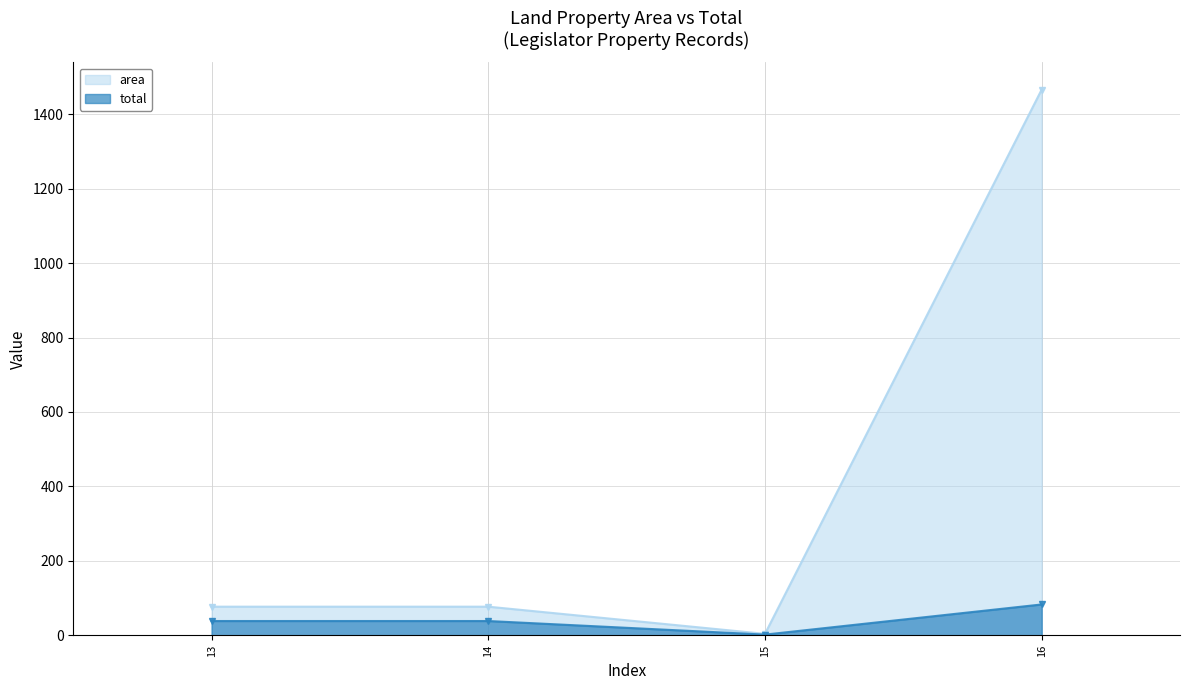

What is the value of the total point at the 4th from the left?

83.0